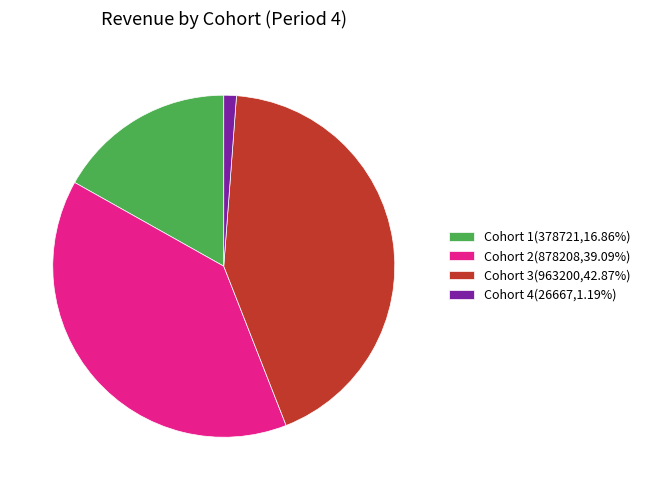

Approximately how many times larger is the value at Cohort 3(963200,42.87%) compared to Cohort 2(878208,39.09%)?

1.1